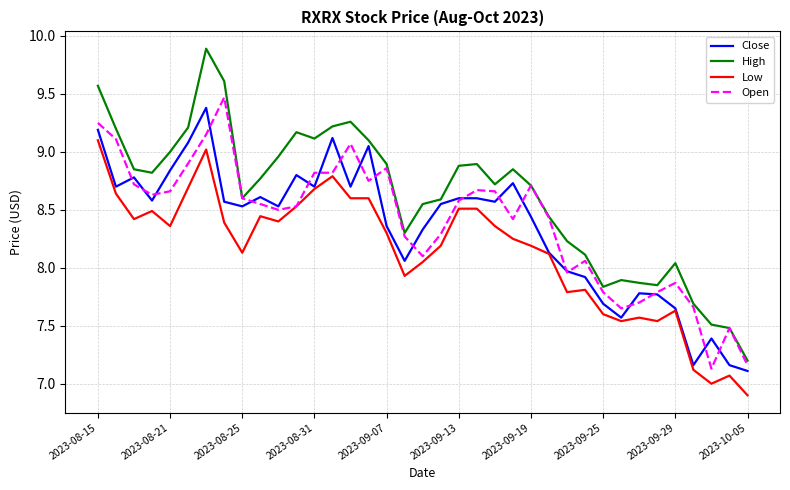

What is the maximum value shown in the chart?

9.9